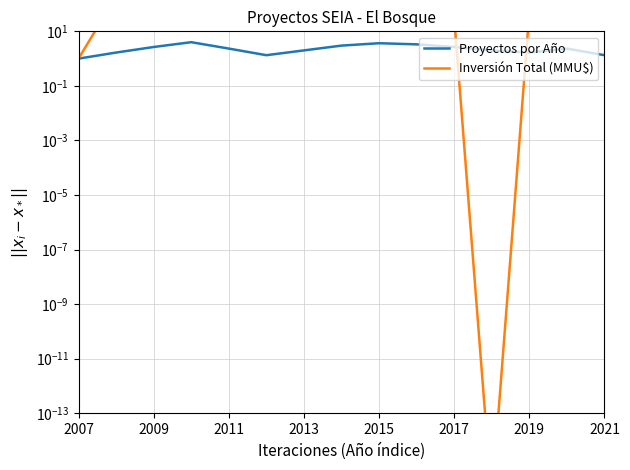

What are all the series names shown in the legend?

Proyectos por Año, Inversión Total (MMU$)